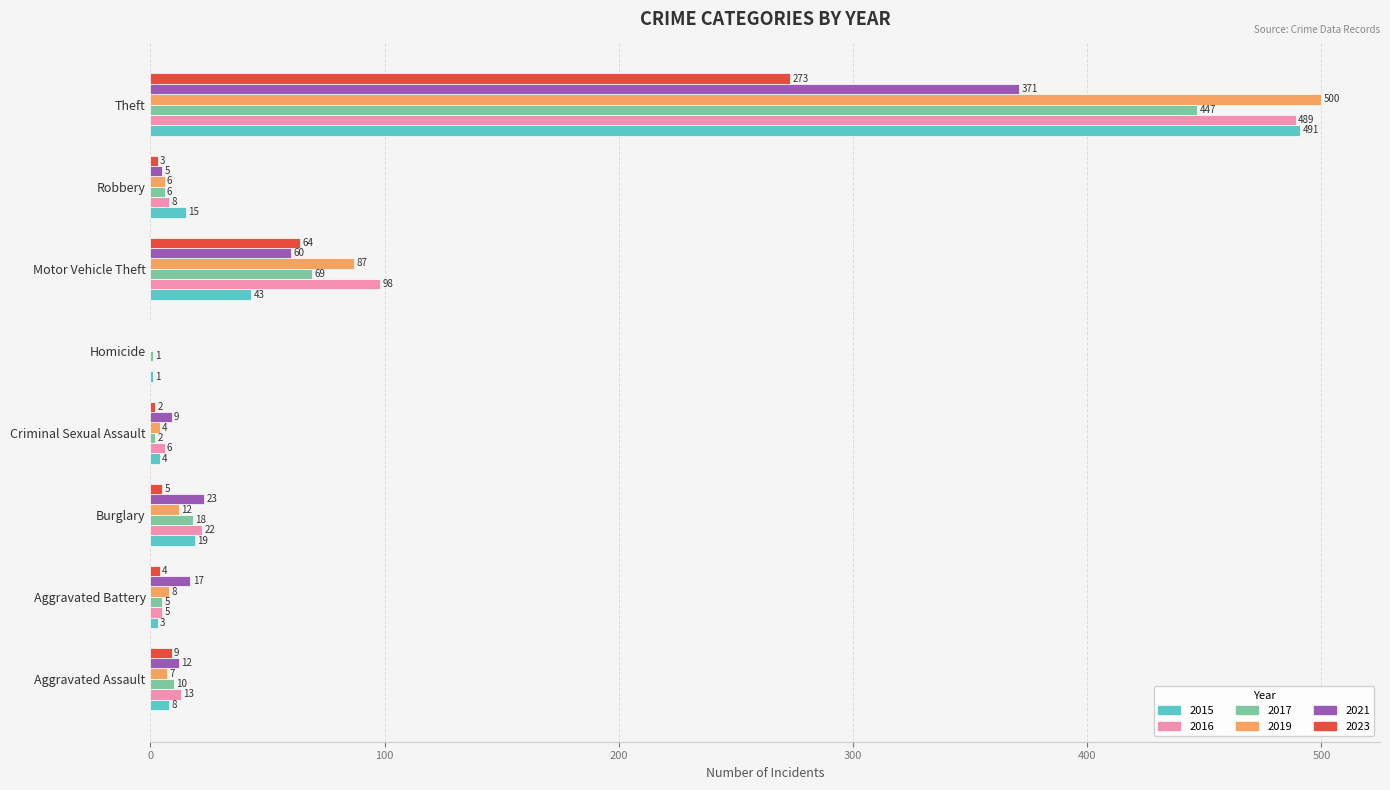

What is the sum of the 2015 values at Robbery and Burglary?

34